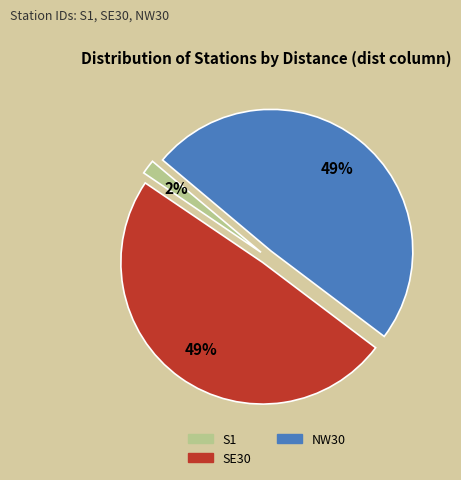

Is there any slice that represents more than half of the pie?

No